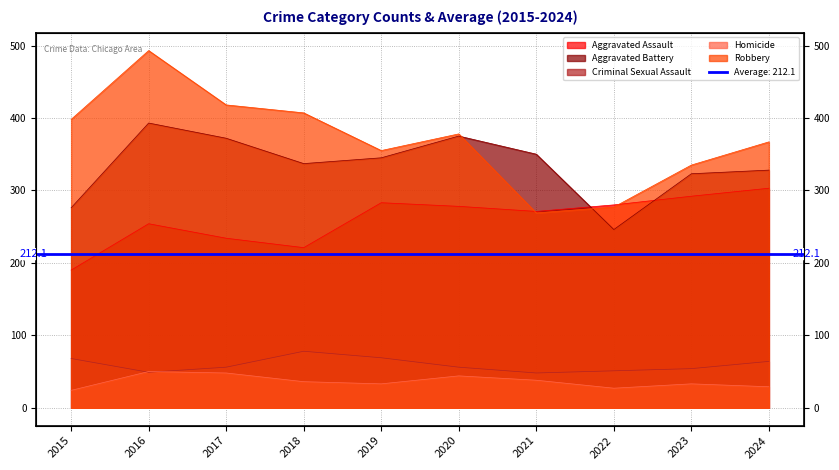

What is the value of the Robbery point at the 3rd from the left?

418